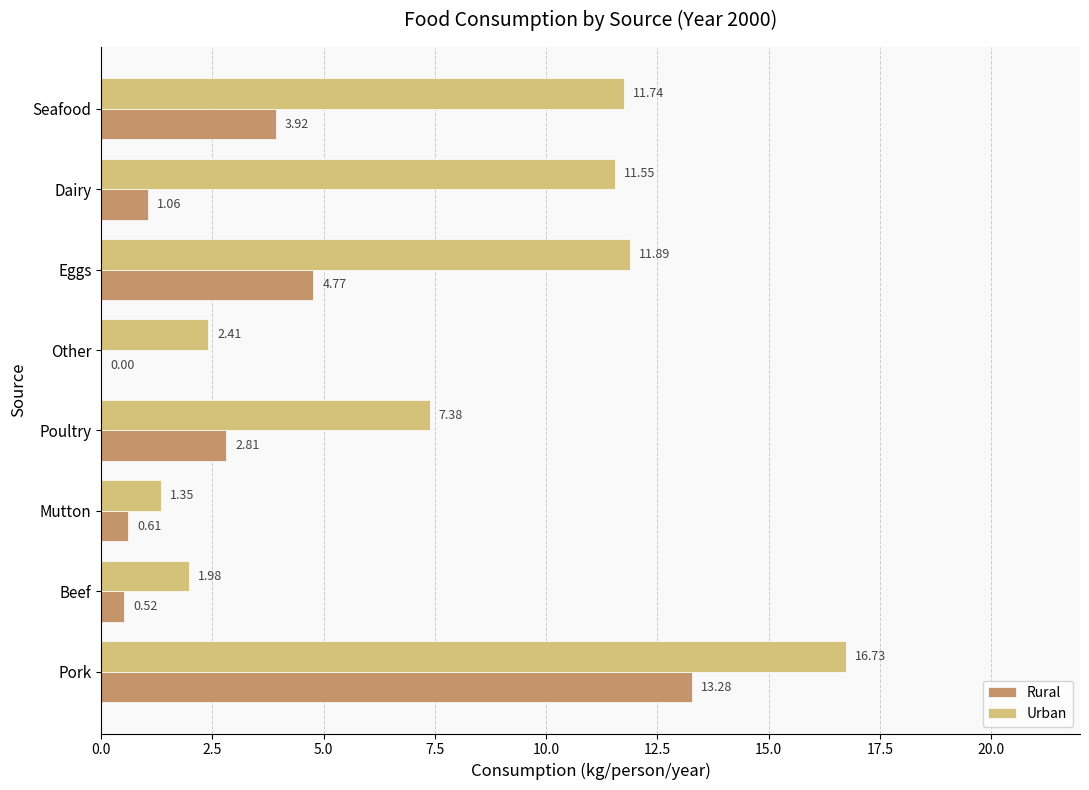

Which series has the widest spread of values?

Urban